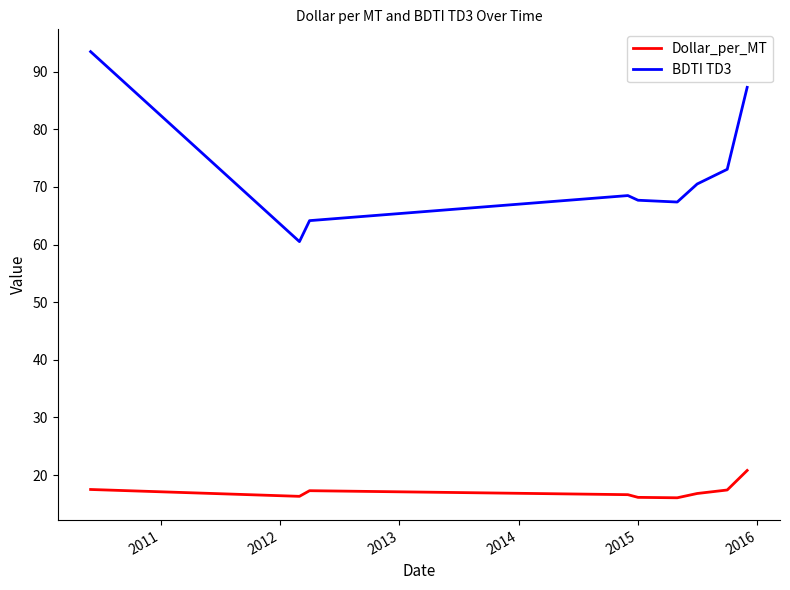

Which series has the largest range (max minus min)?

BDTI TD3